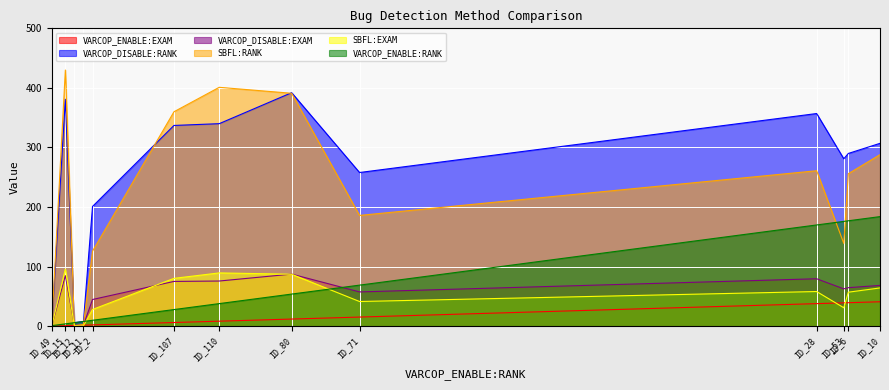

What is the sum of all SBFL:RANK values?

2844.0